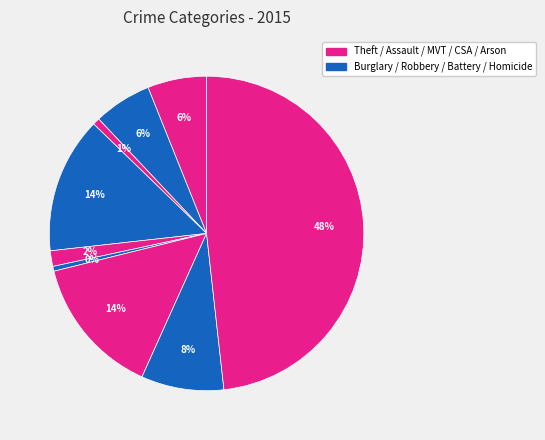

To the nearest percent, what is the average slice percentage?

11%